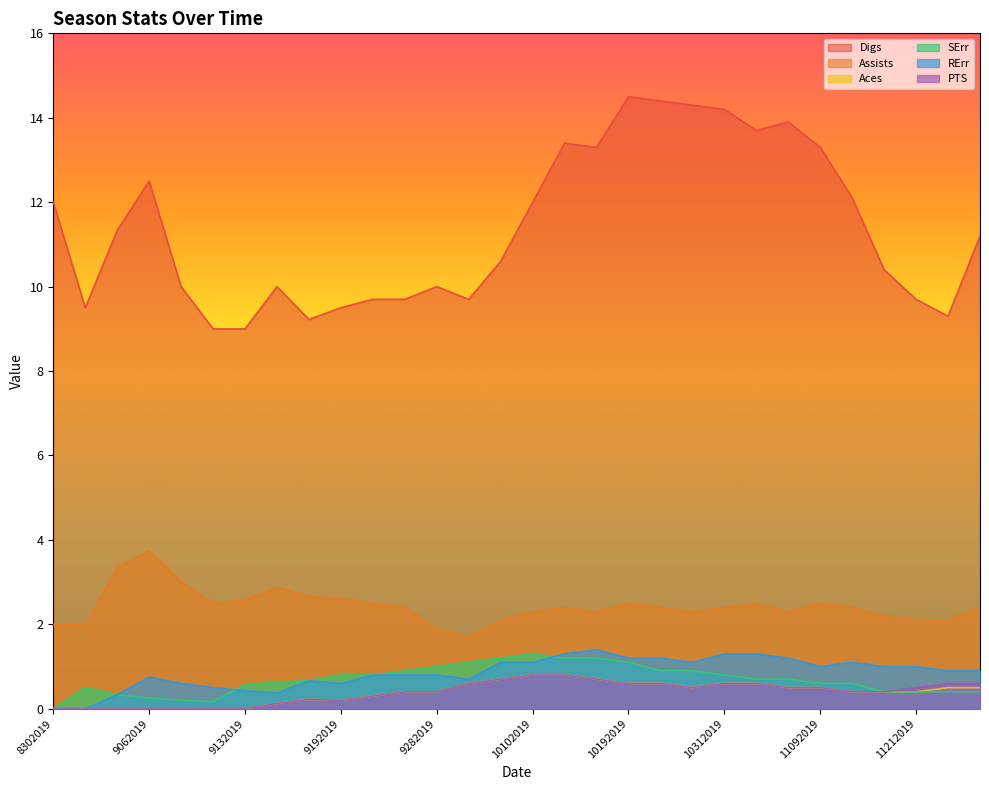

What is the total value across all series at 11072019?

19.1